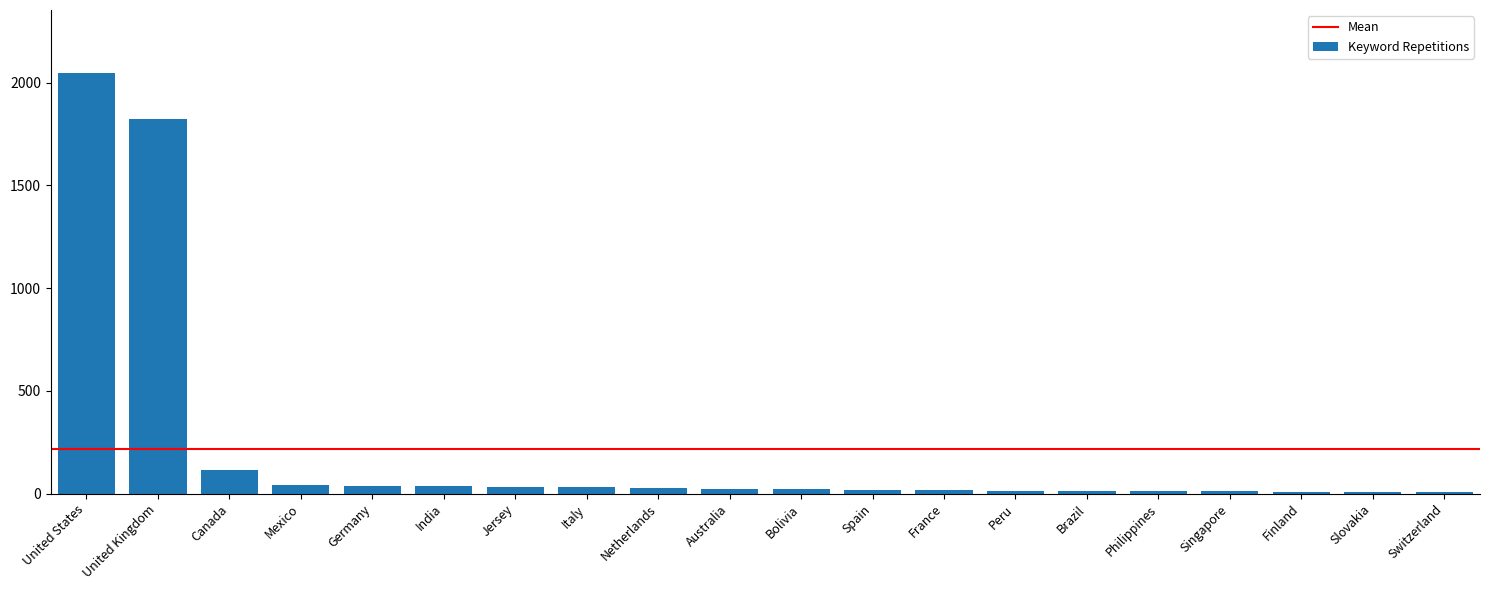

Does the chart contain stacked bars?

No